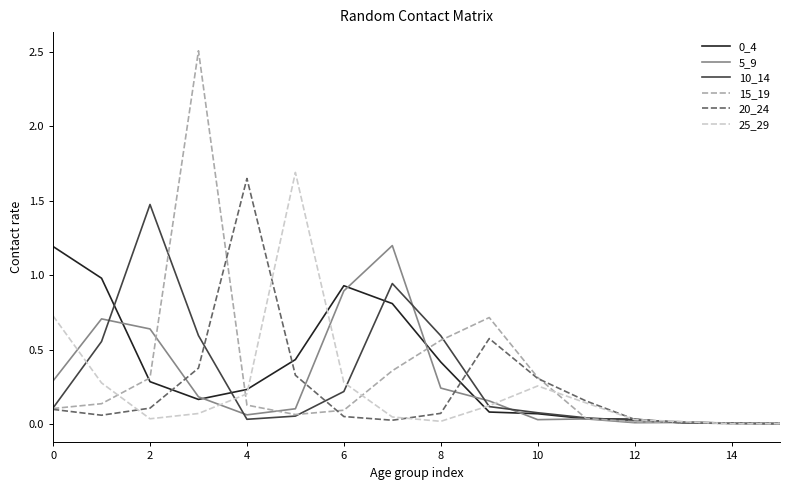

Which series has the largest range (max minus min)?

15_19